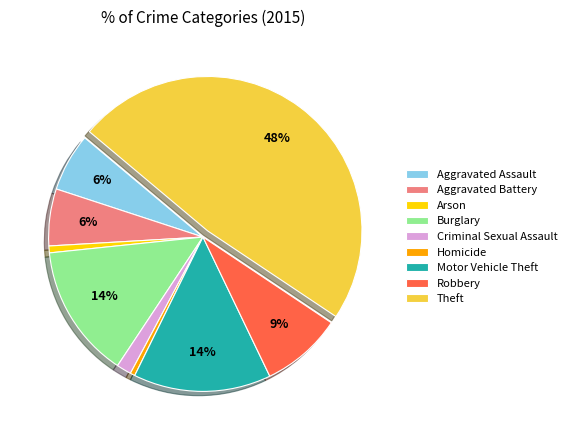

Does any single category account for the majority?

No